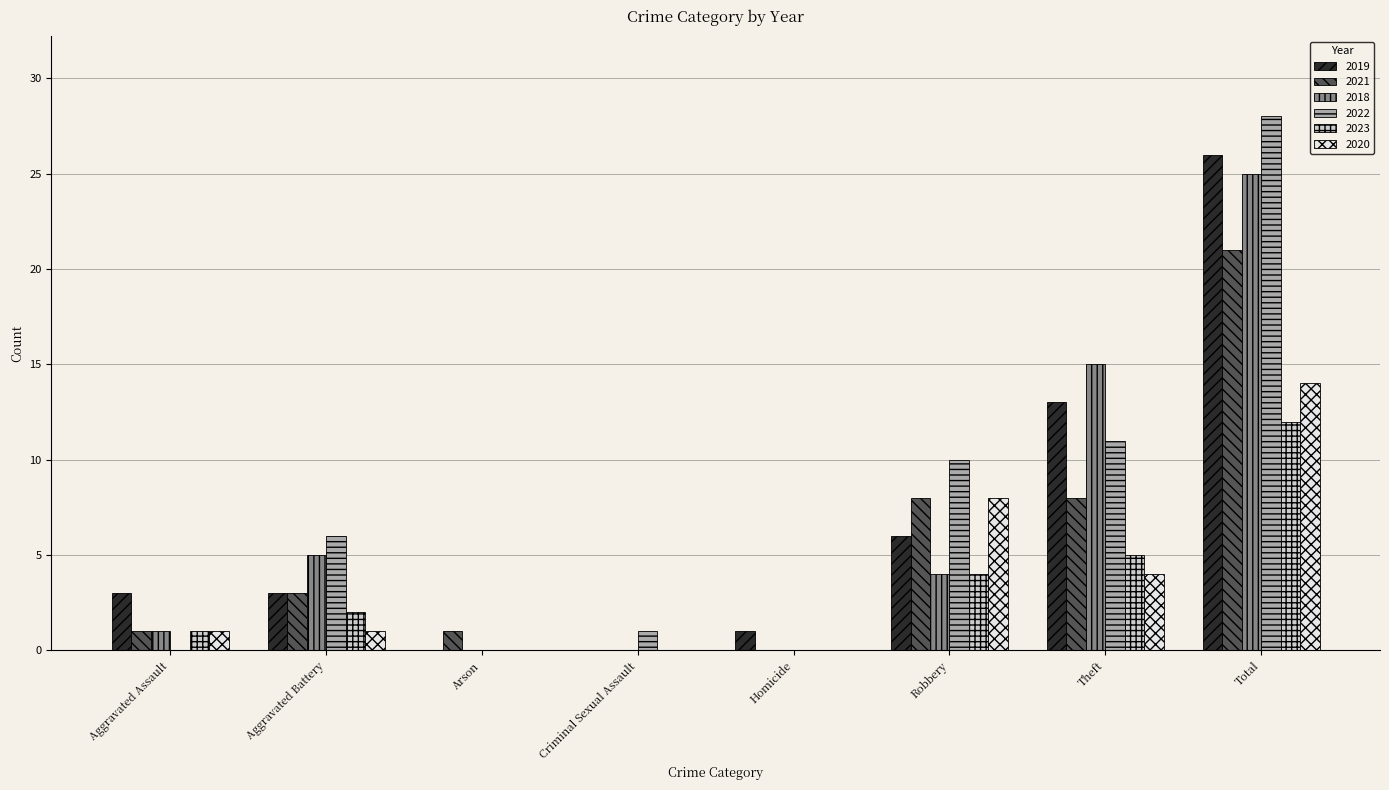

How many categories are shown in the chart?

8